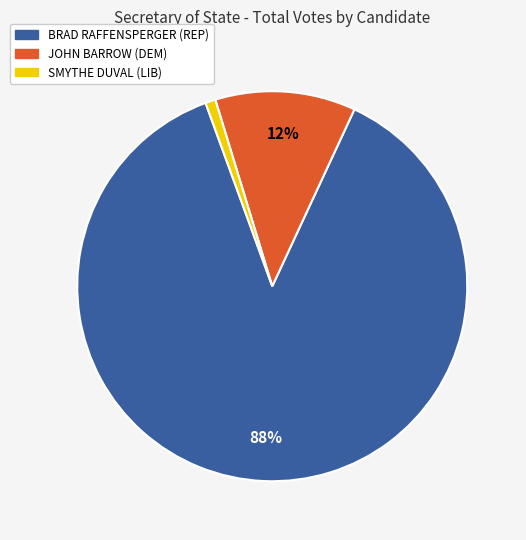

Which category accounts for the majority?

BRAD RAFFENSPERGER (REP)